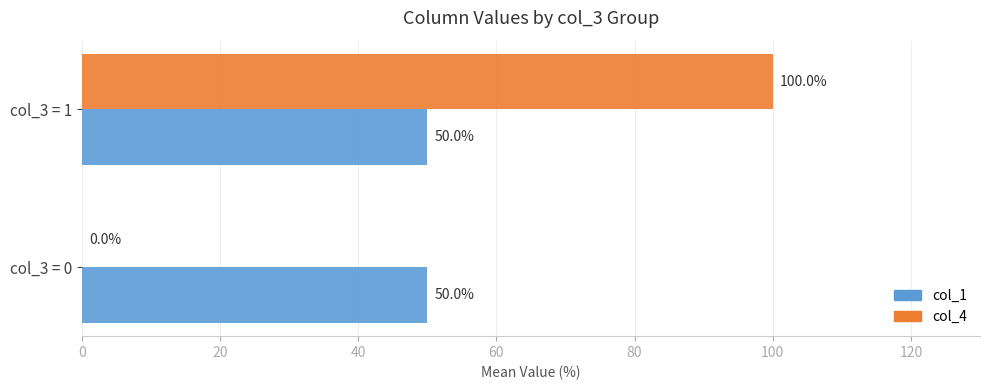

How many values in col_4 are above zero?

1